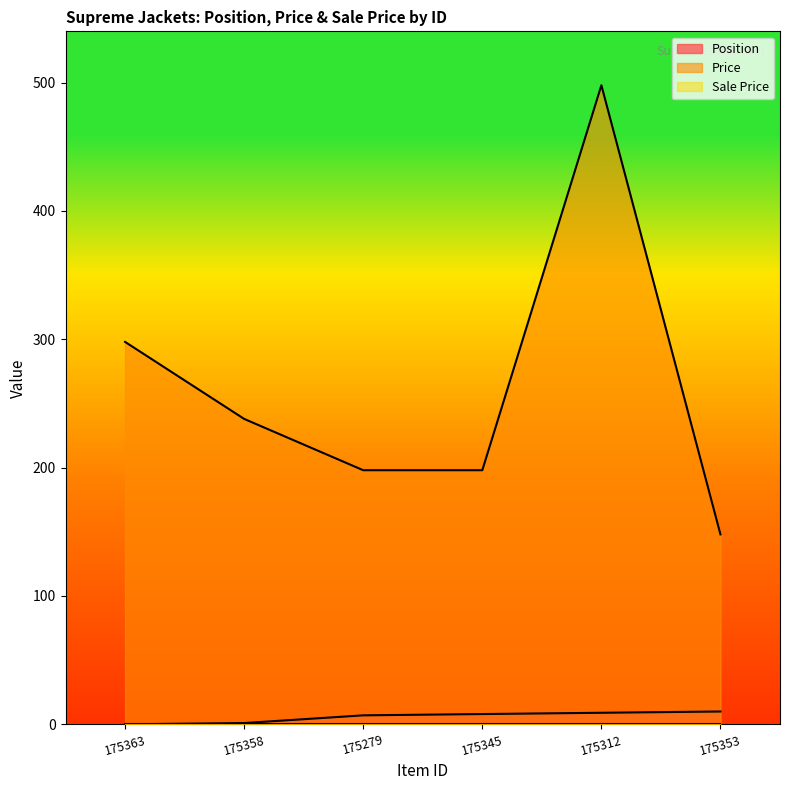

What is the maximum value for Price?

498